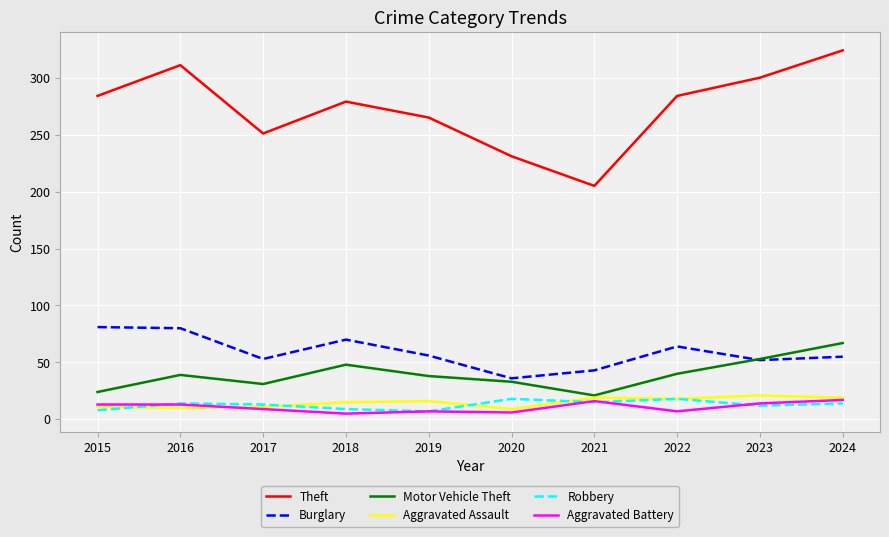

Which series has the widest spread of values?

Theft